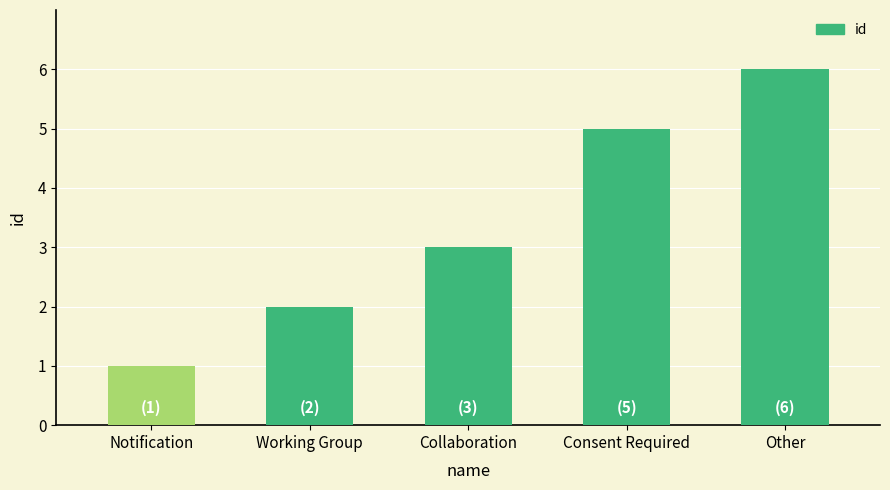

Is it true that the value at Working Group is 2?

True